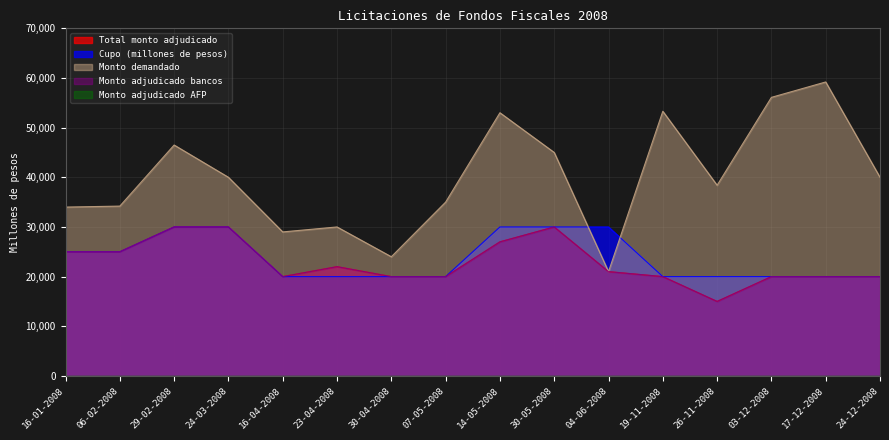

How many lines are shown in the chart?

5